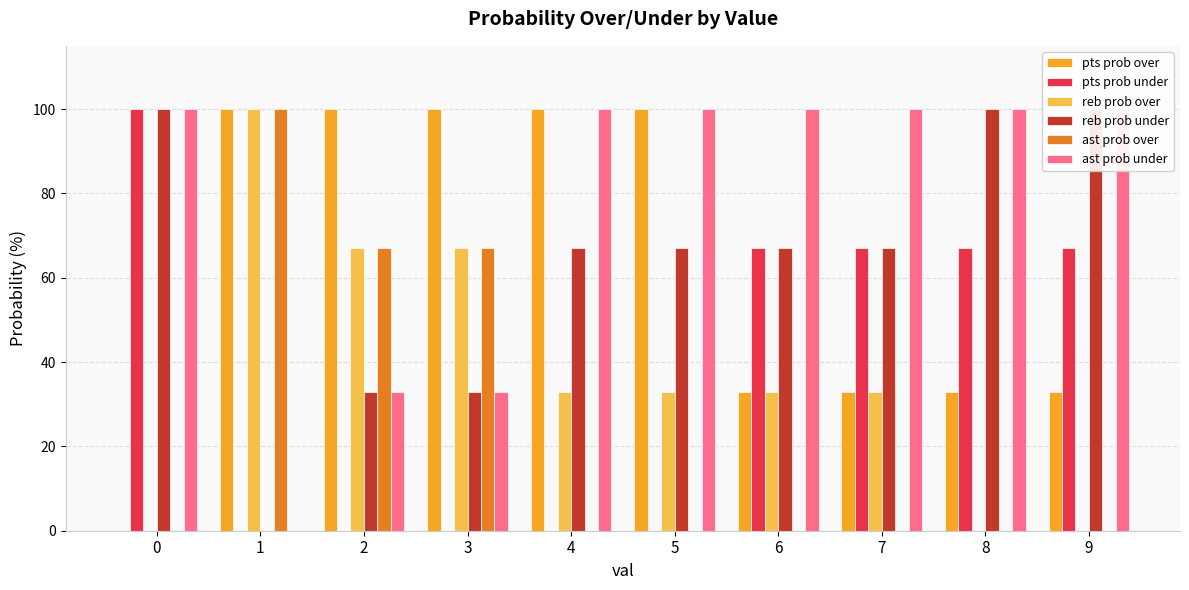

Is the value of ast prob over at 4 greater than the value of reb prob over at 8?

No